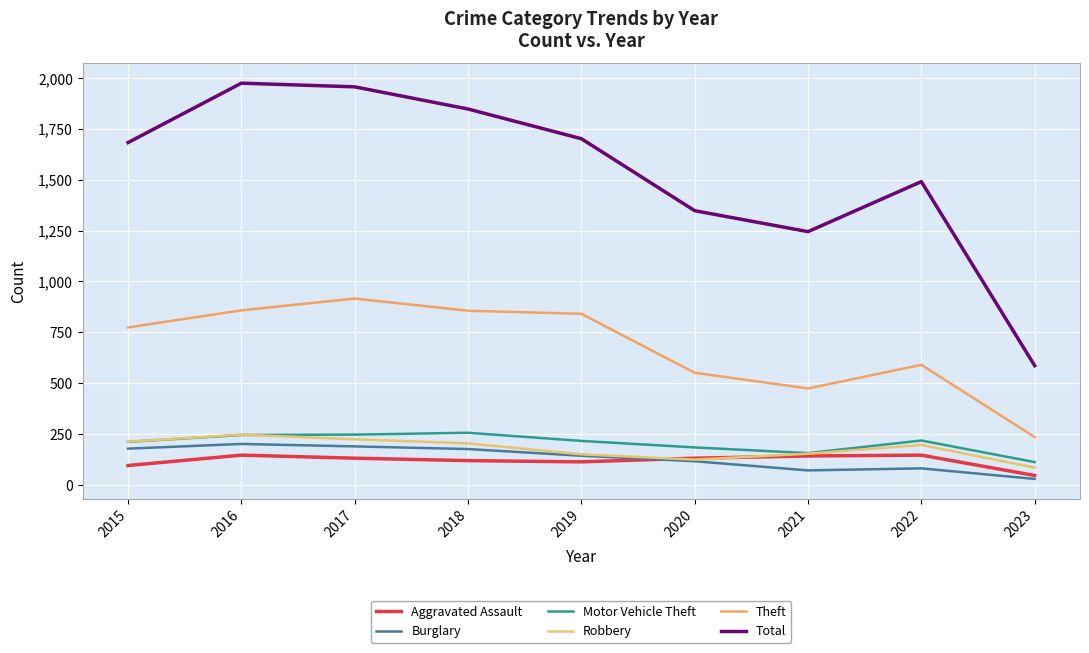

What are all the series names shown in the legend?

Aggravated Assault, Burglary, Motor Vehicle Theft, Robbery, Theft, Total